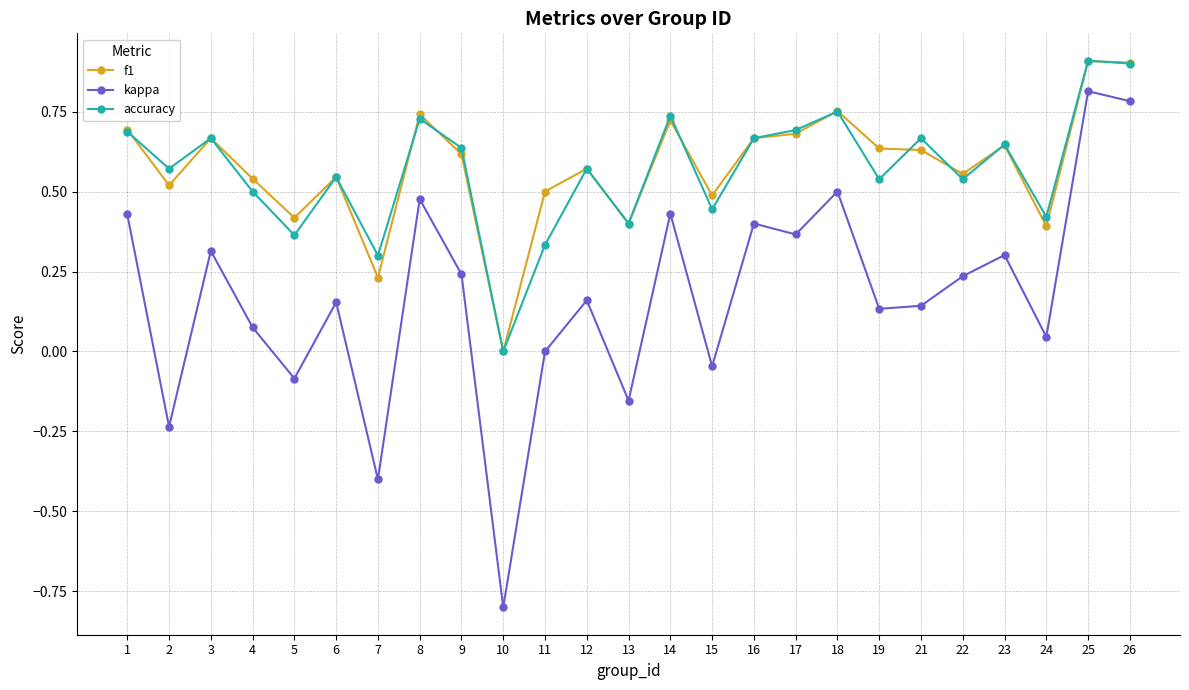

Is the value of kappa at 13 greater than the value of accuracy at 9?

No